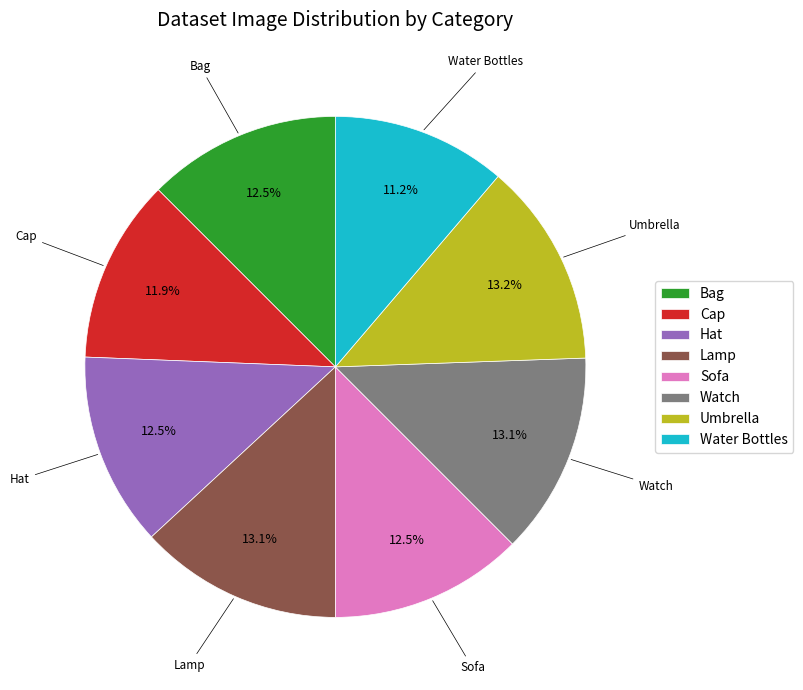

What is the ratio of the value at Water Bottles to the value at Hat?

0.9